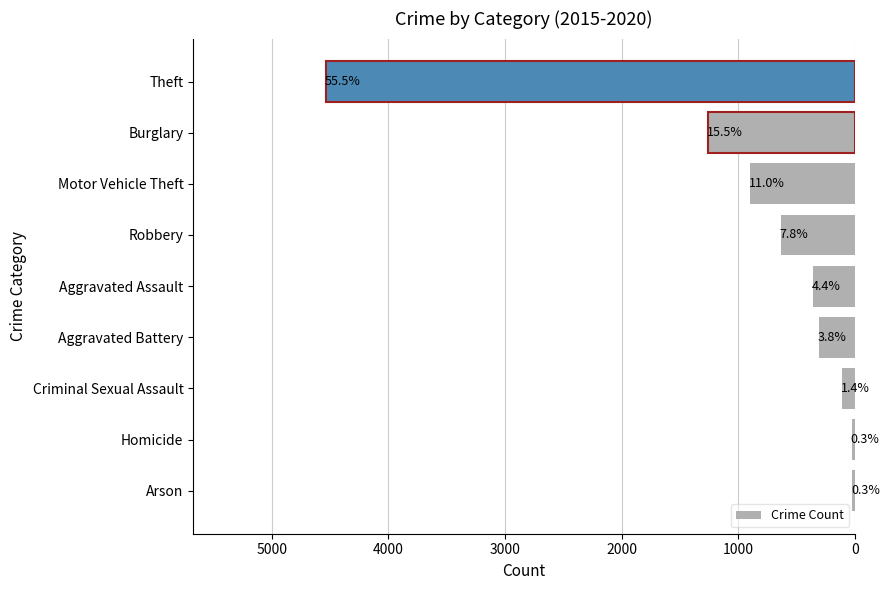

What is the difference between the maximum and minimum values?

4516